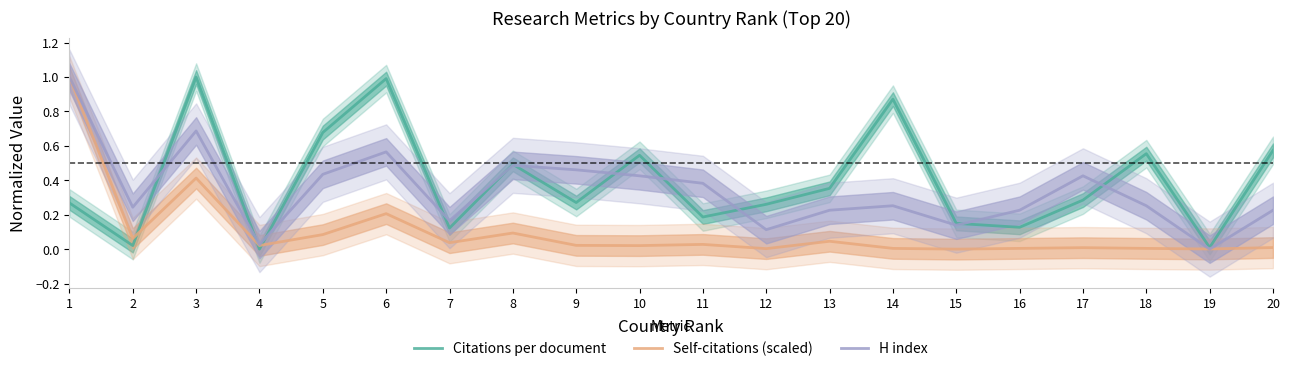

True or false: H index has more than 0 interior local peaks.

True